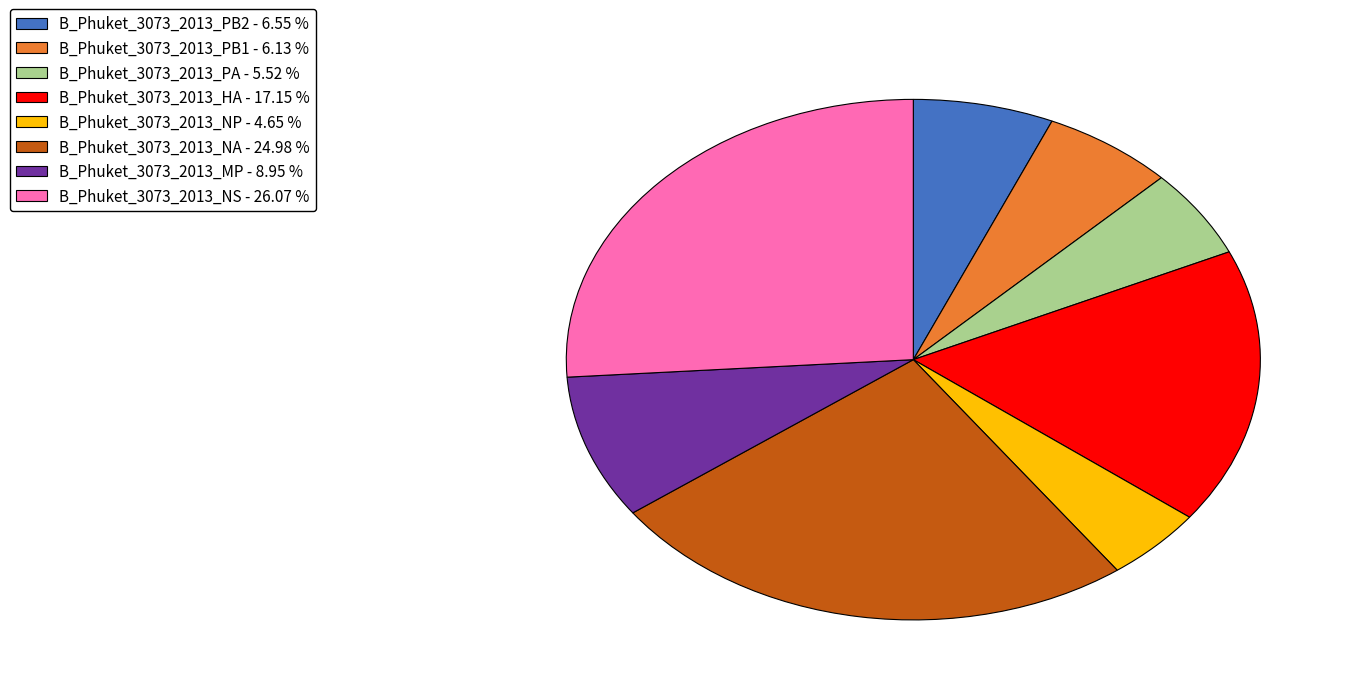

Does any single category account for the majority?

No